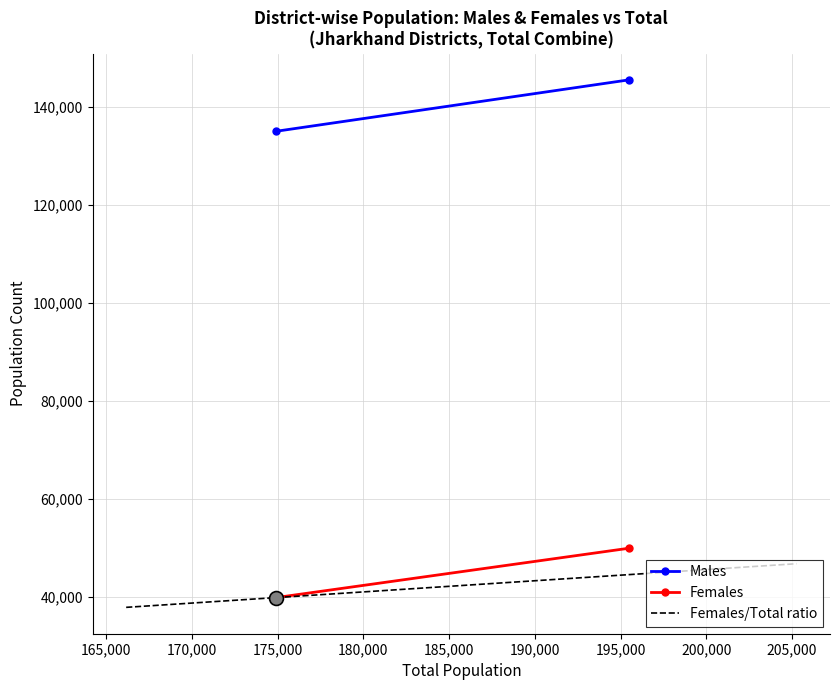

What is the maximum value for Females?

49935